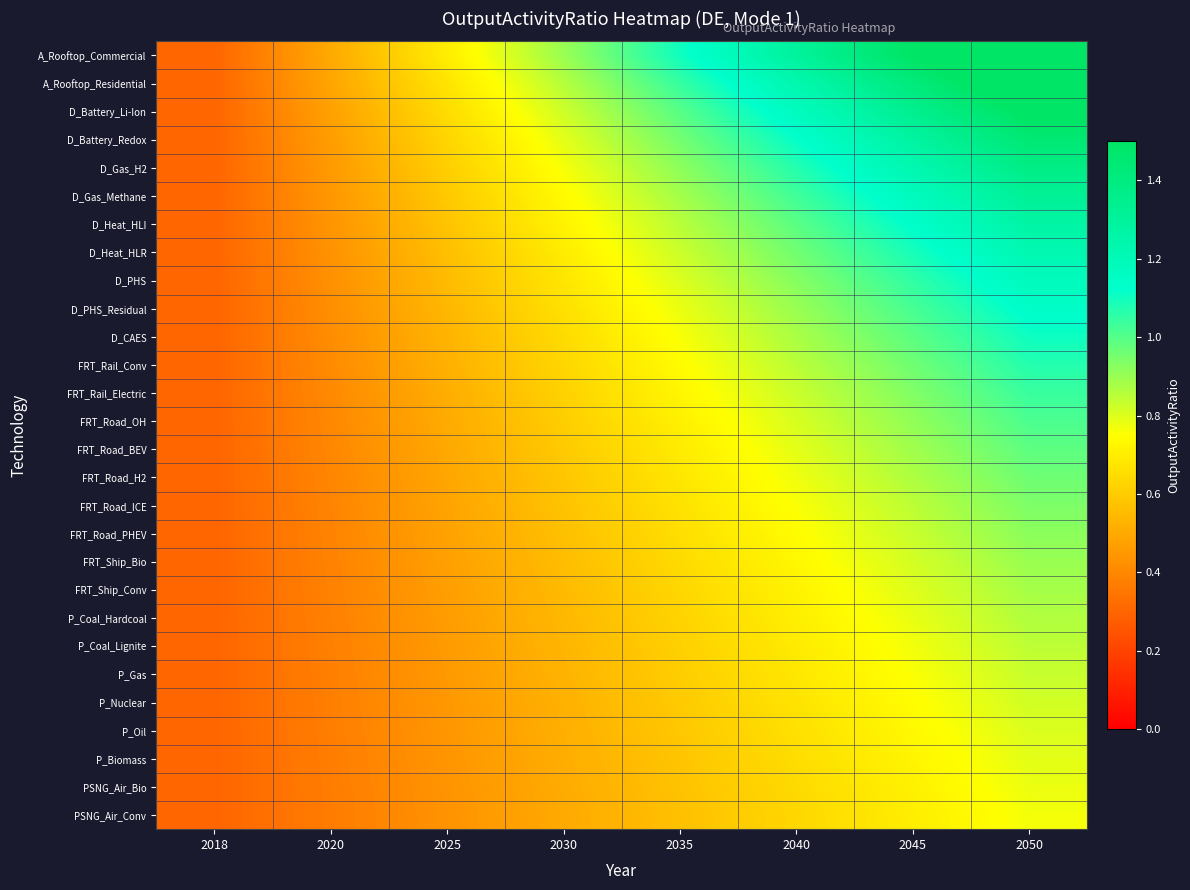

At which category does the chart reach its peak across all series?

2050